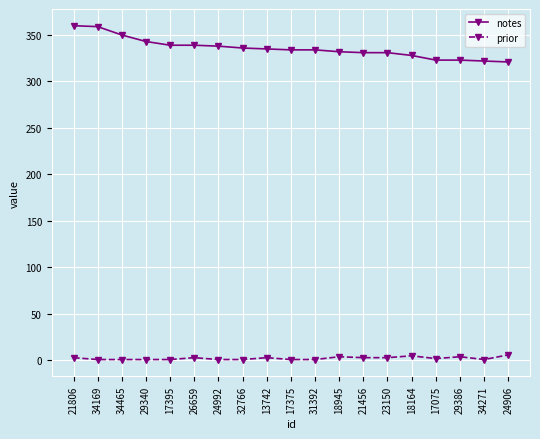

How many lines are shown in the chart?

2